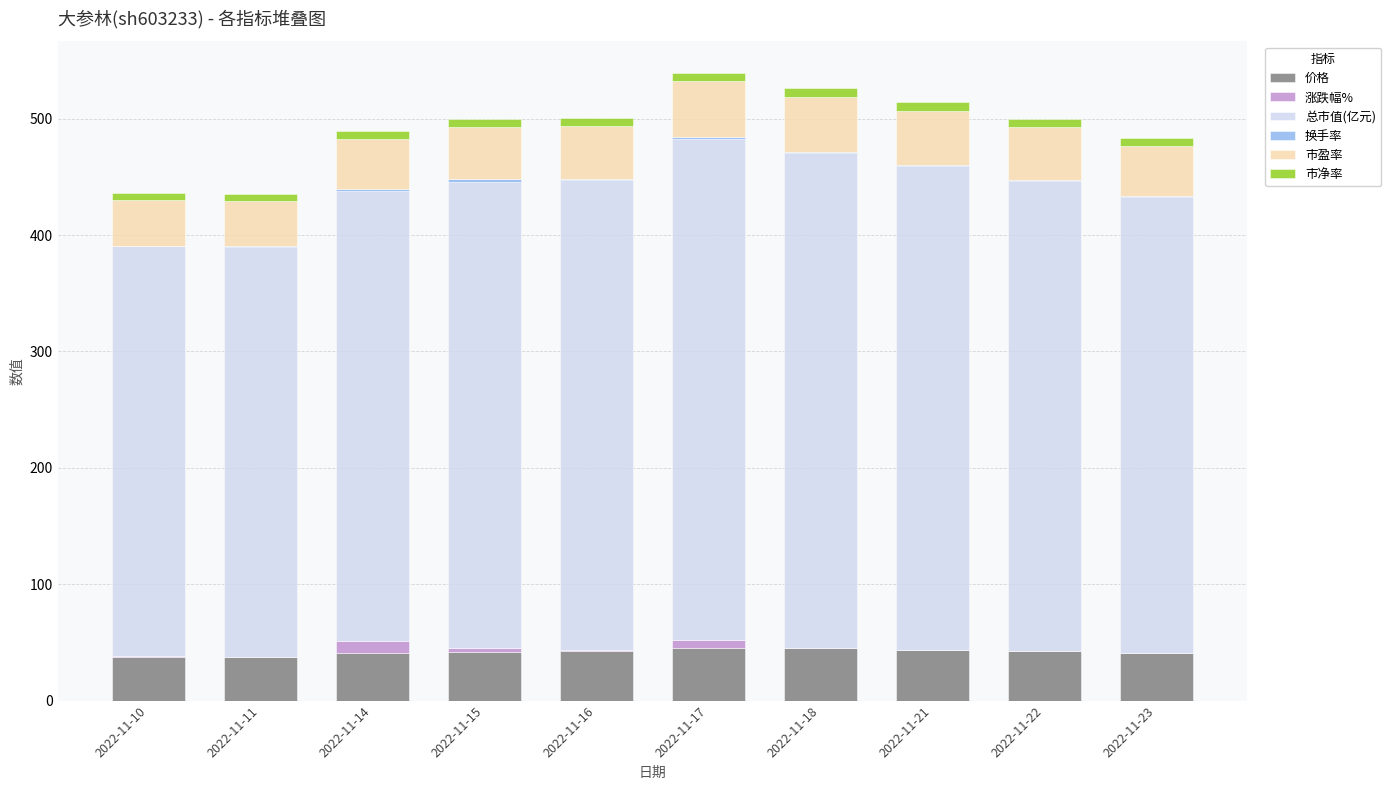

What is the highest value of the 价格 series?

45.4